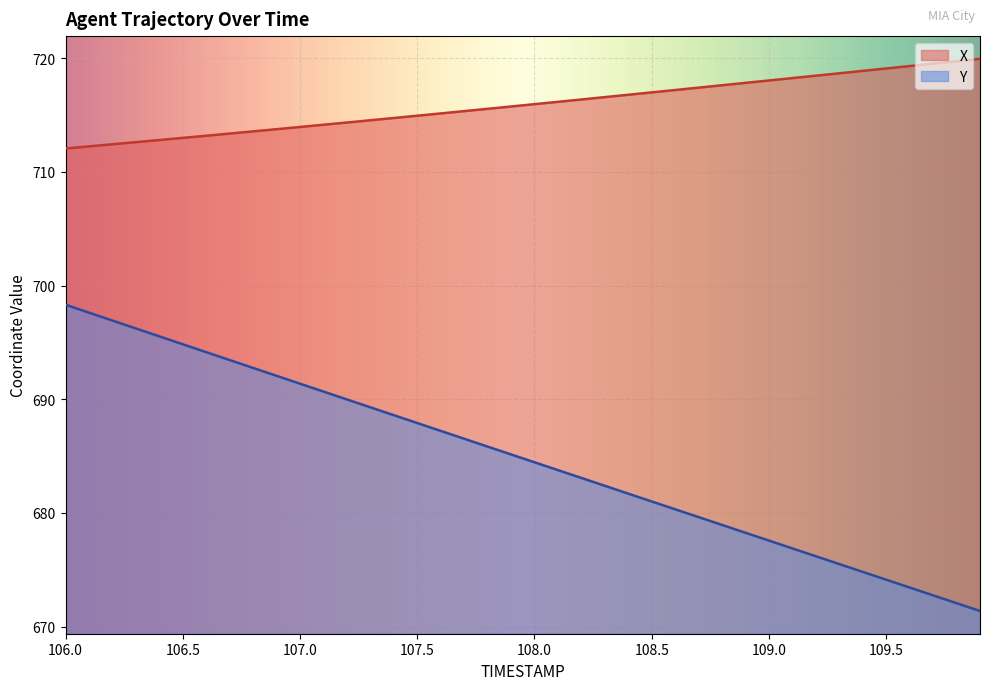

Is it true that Y equals 391.3 at 109.9?

False